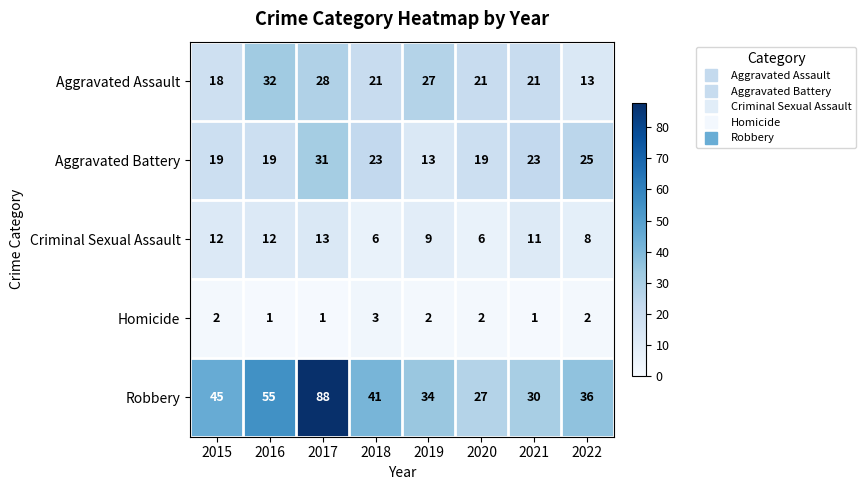

The Aggravated Assault series shows 13 at 2022. True or false?

True